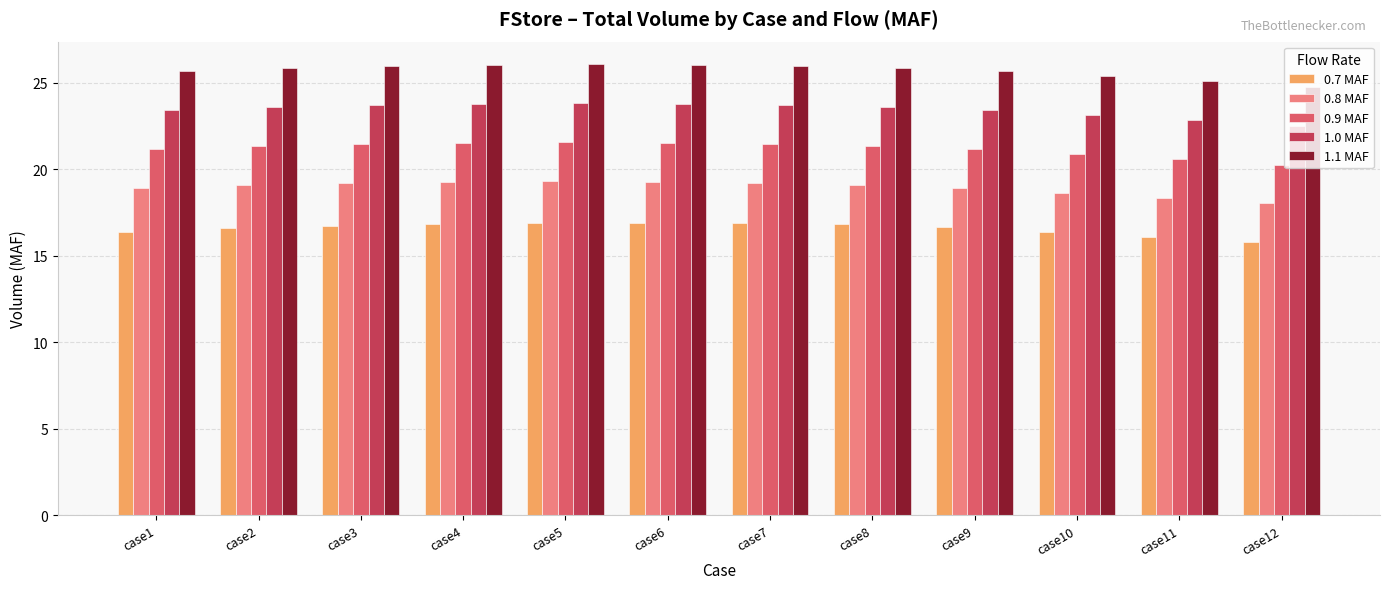

At how many categories does at least one series exceed 21?

12